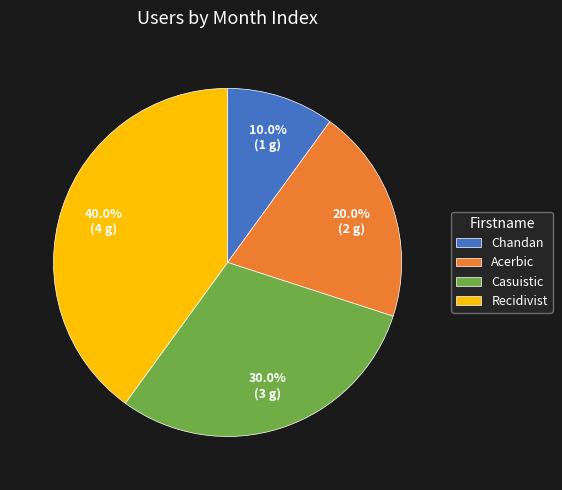

Rank the categories by value from highest to lowest.

Recidivist, Casuistic, Acerbic, Chandan